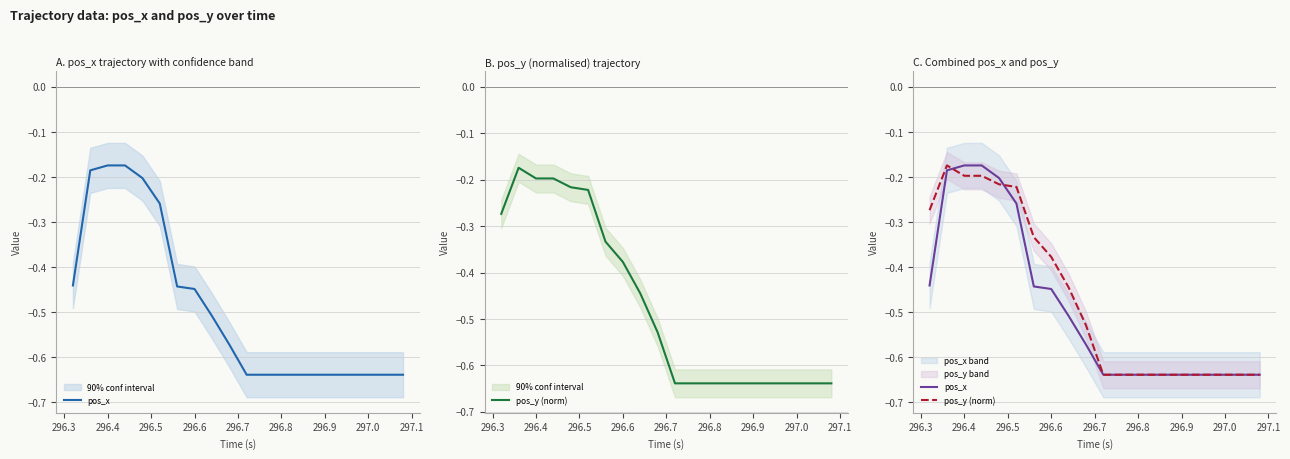

Rank the series by their average value, from lowest to highest.

pos_x, pos_y (norm)